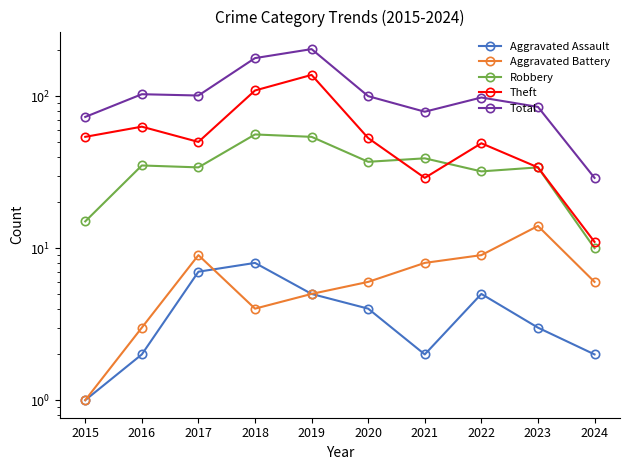

Rank the series at 2019 from highest to lowest value.

Total, Theft, Robbery, Aggravated Assault, Aggravated Battery